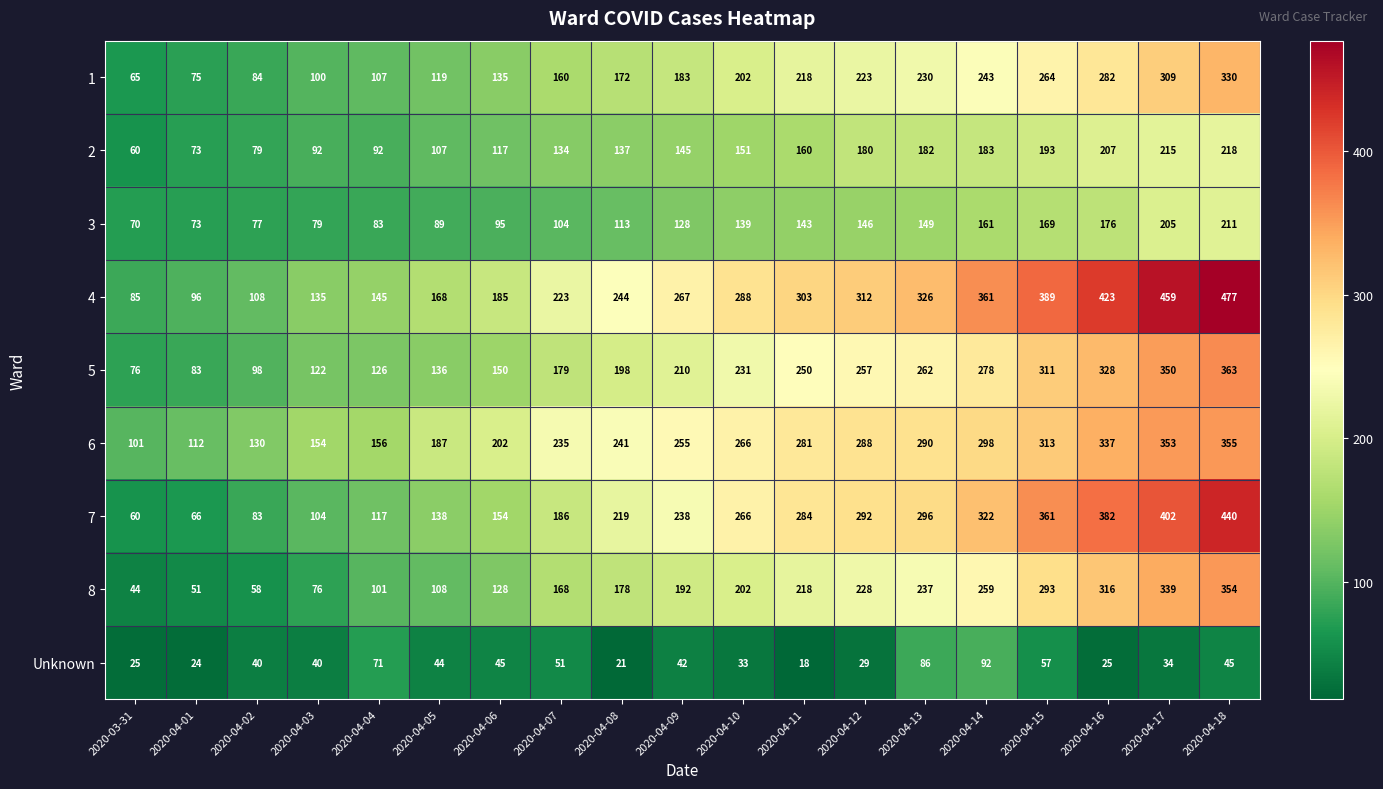

List the labels in order of 8 value, largest first.

2020-04-18, 2020-04-17, 2020-04-16, 2020-04-15, 2020-04-14, 2020-04-13, 2020-04-12, 2020-04-11, 2020-04-10, 2020-04-09, 2020-04-08, 2020-04-07, 2020-04-06, 2020-04-05, 2020-04-04, 2020-04-03, 2020-04-02, 2020-04-01, 2020-03-31